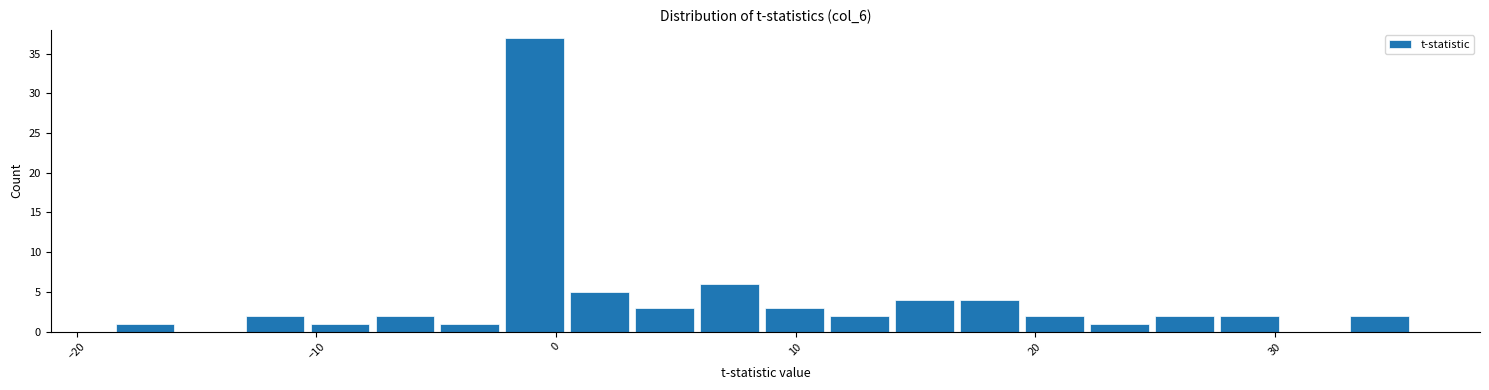

Read against the x-axis, roughly where is the centre of the tallest bar?

-1